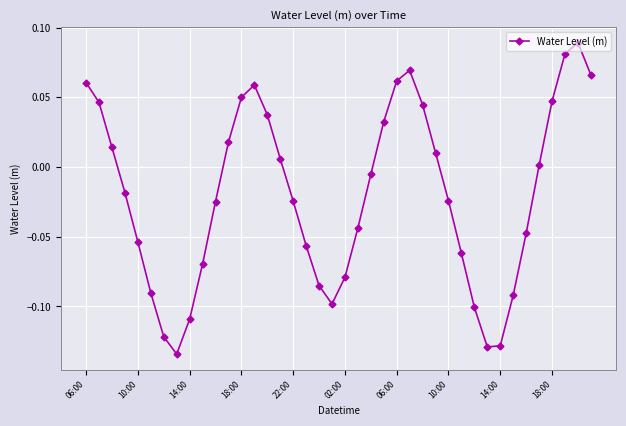

True or false: the data has more than 1 interior local peaks.

True